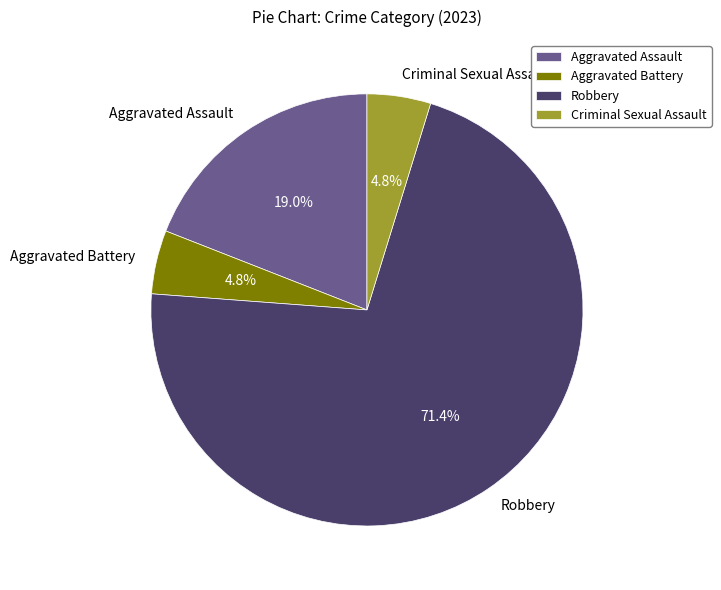

To the nearest percent, what is the difference between the largest and smallest slice percentages?

67%